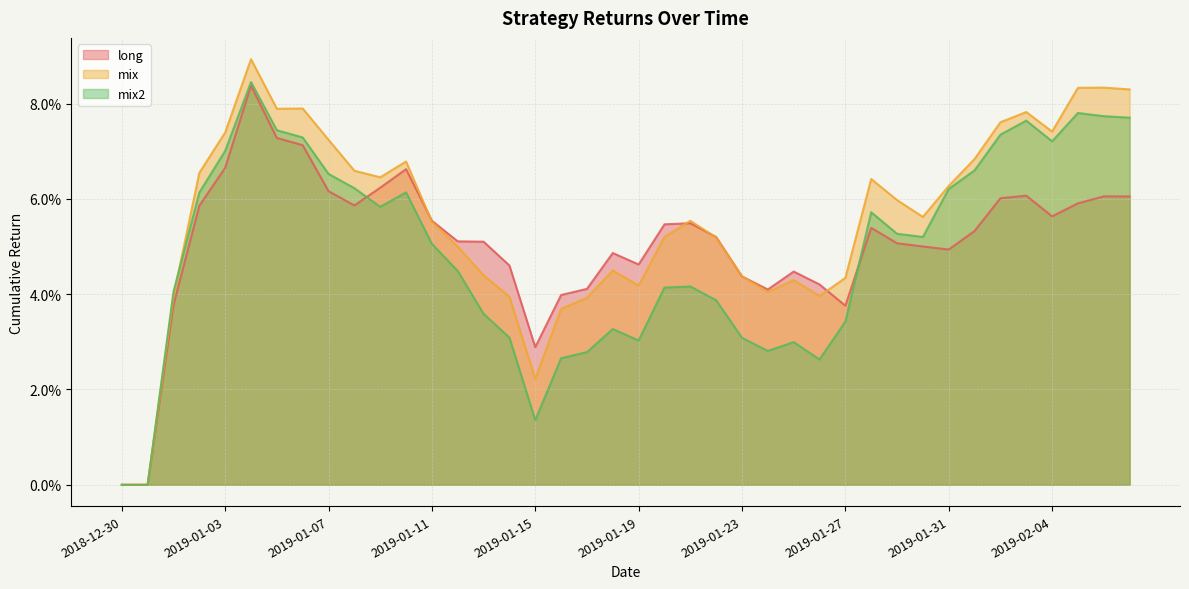

What is the label of the 3rd point from the right?

2019-02-05